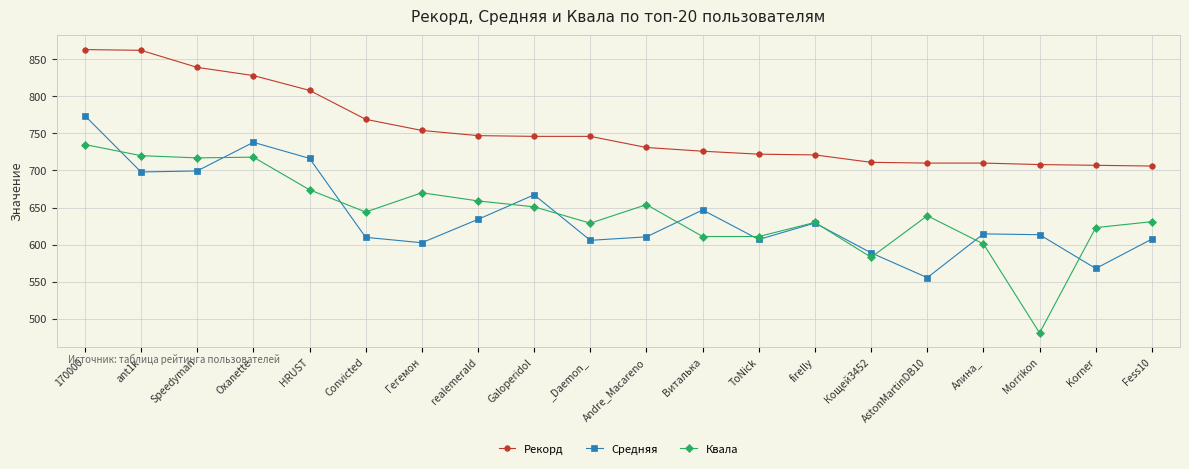

How many data points does each series have?

20